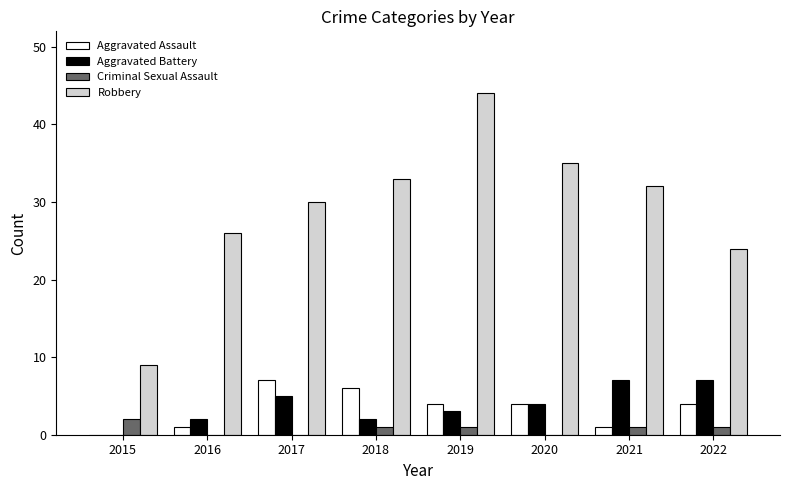

Is it true that Robbery equals 16 at 2019?

False